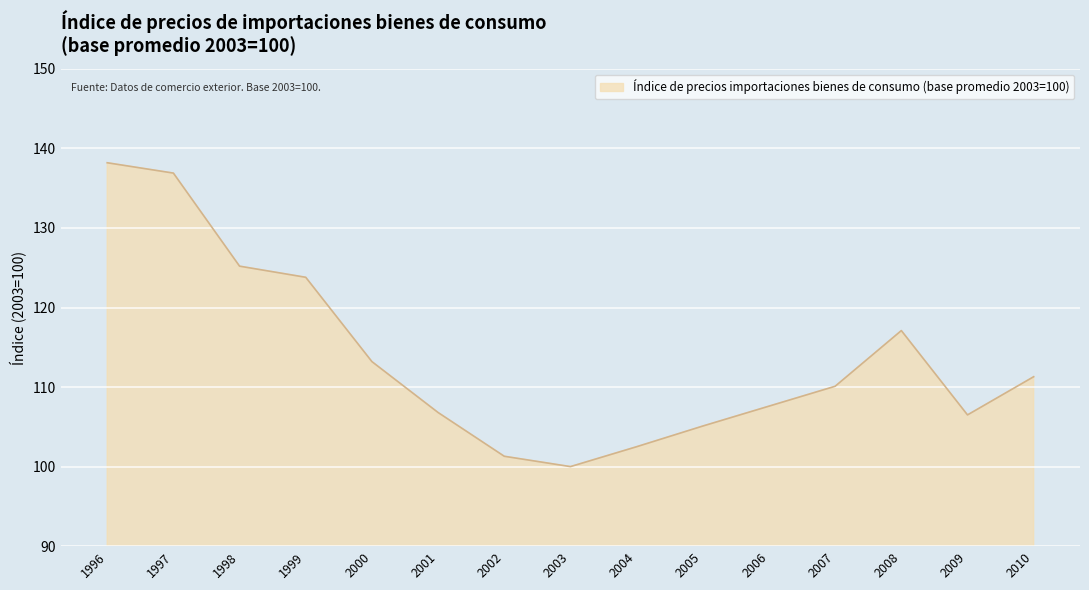

Reading right to left, list all the values displayed in this chart.

2010=111.3	2009=106.5	2008=117.1	2007=110.1	2006=107.6	2005=105.1	2004=102.5	2003=100.0	2002=101.3	2001=106.8	2000=113.2	1999=123.8	1998=125.2	1997=136.9	1996=138.2